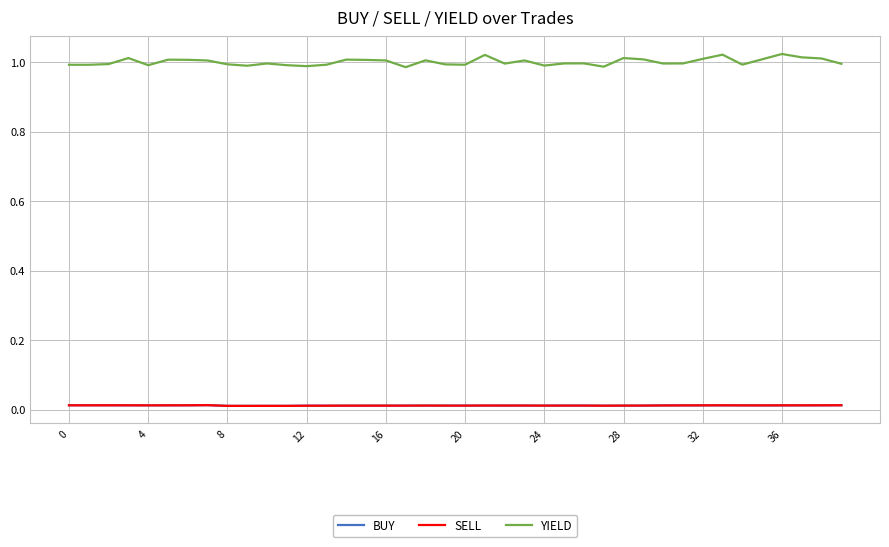

Which series has the widest spread of values?

YIELD